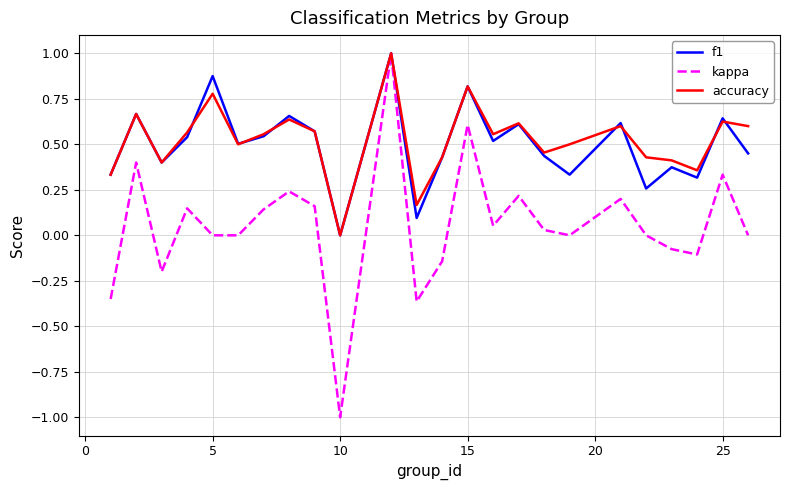

Does the chart display data point markers on the line(s)?

No